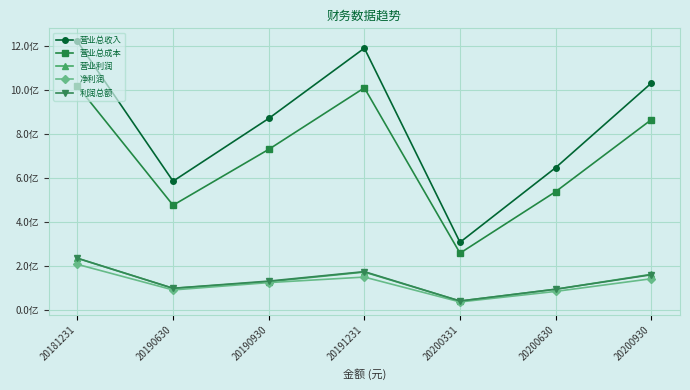

Which has a higher value, 20200630 or 20200331?

20200630